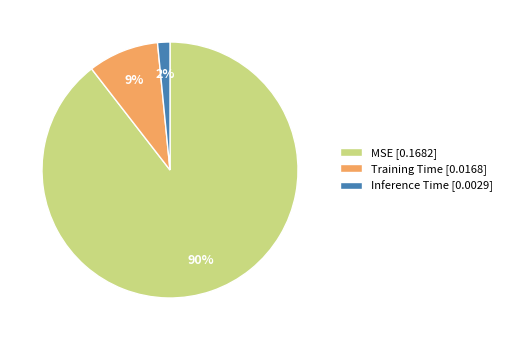

Between MSE [0.1682] and Training Time [0.0168], which is larger?

MSE [0.1682]